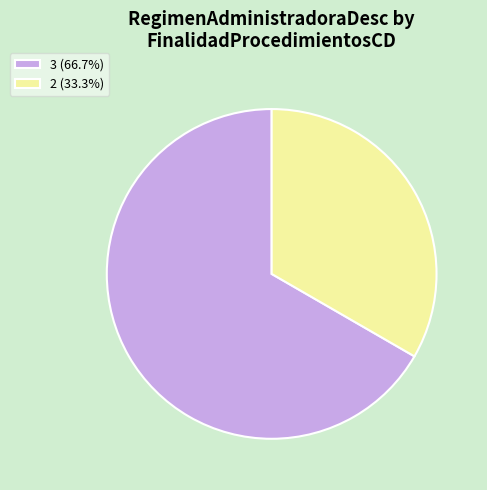

Do 2 (33.3%) and 3 (66.7%) together represent more than half of the pie?

Yes